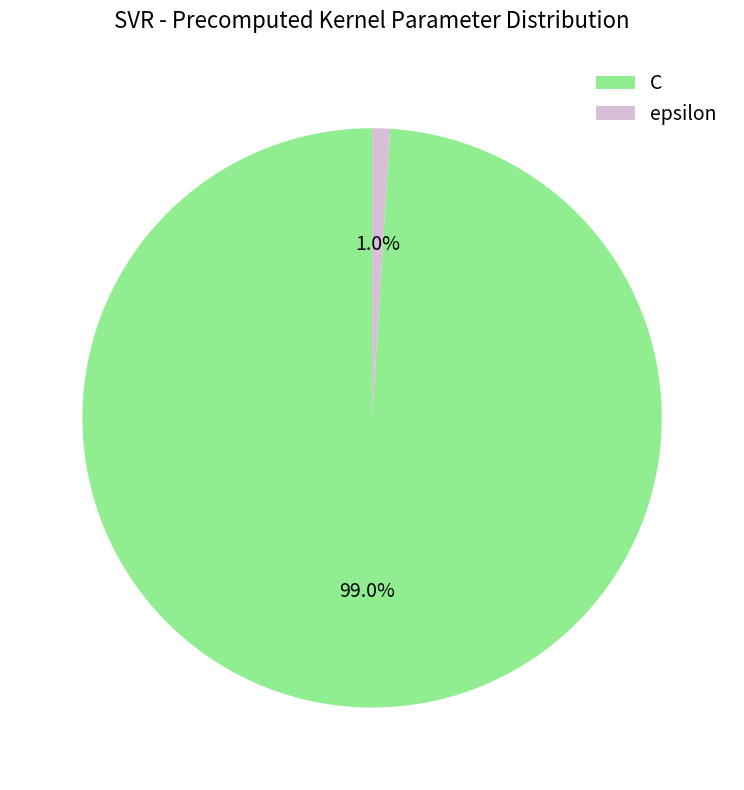

What percentage is the epsilon slice, to the nearest percent?

1%